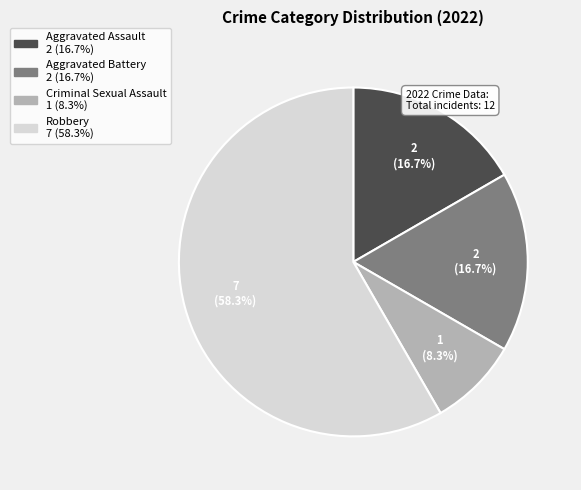

How many slices are in this pie chart?

4